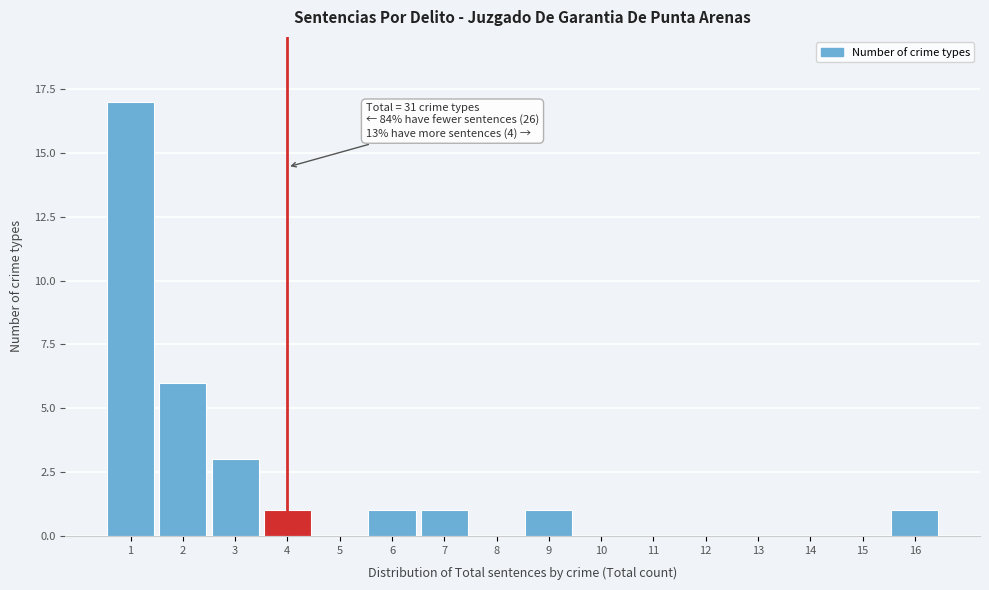

Which range on the x-axis has the tallest bar?

0.5 to 1.5